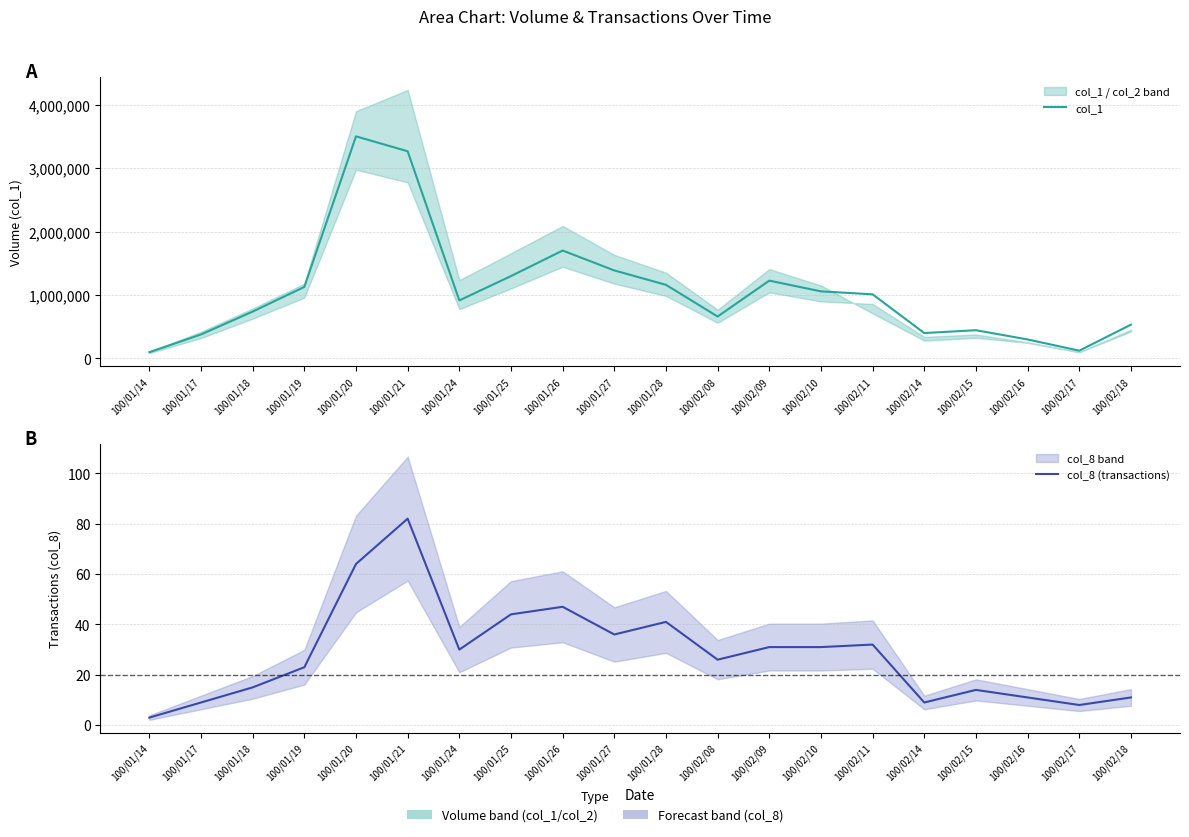

What is the difference between the maximum and minimum values in the col_8 (transactions) series?

79